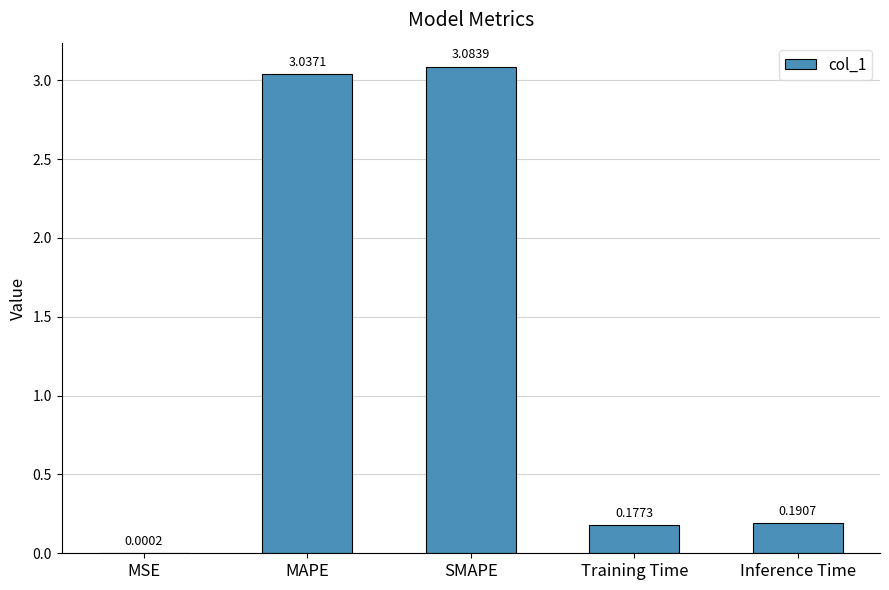

What is the ratio of the value at MAPE to the value at SMAPE?

1.0